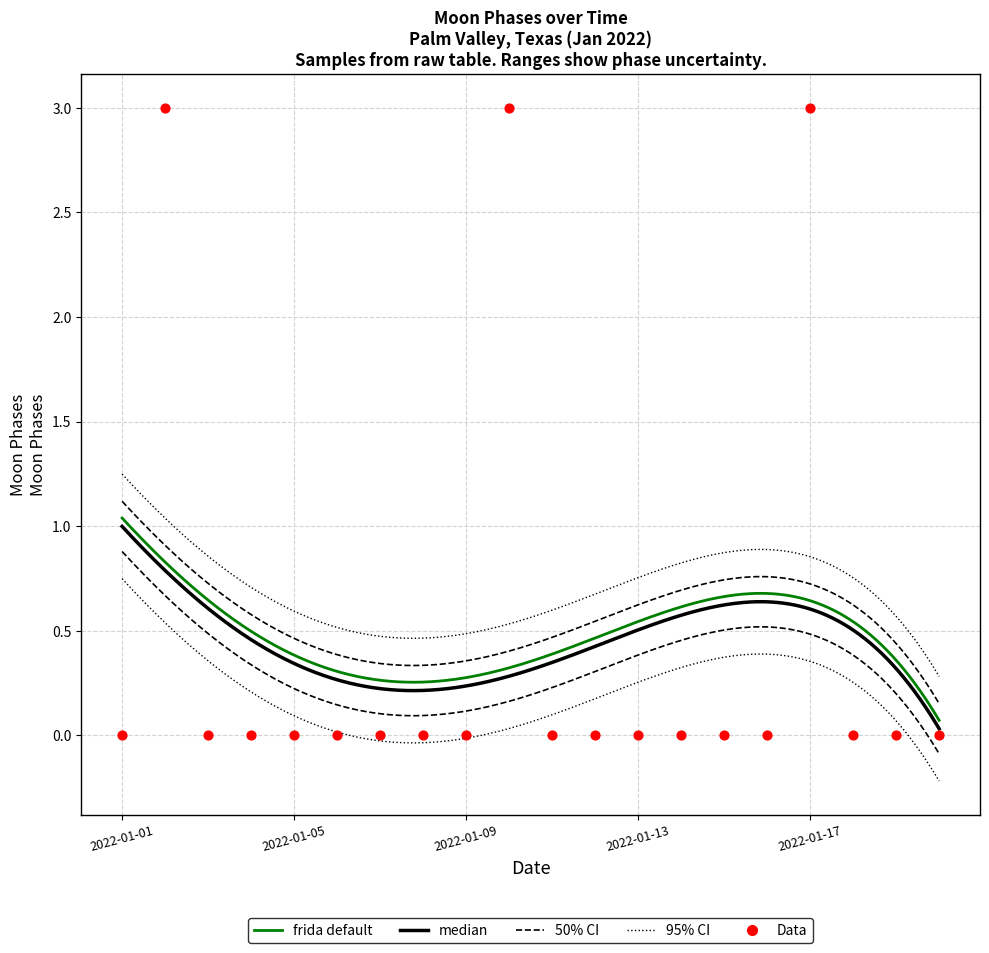

What is the change in value from 2022-01-02 to 2022-01-08?

-3